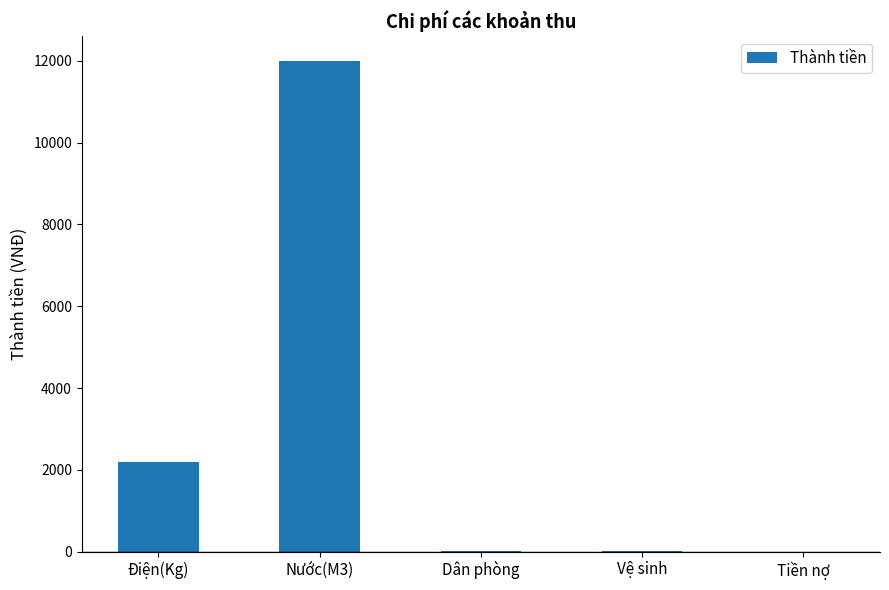

Between Nước(M3) and Điện(Kg), which is larger?

Nước(M3)